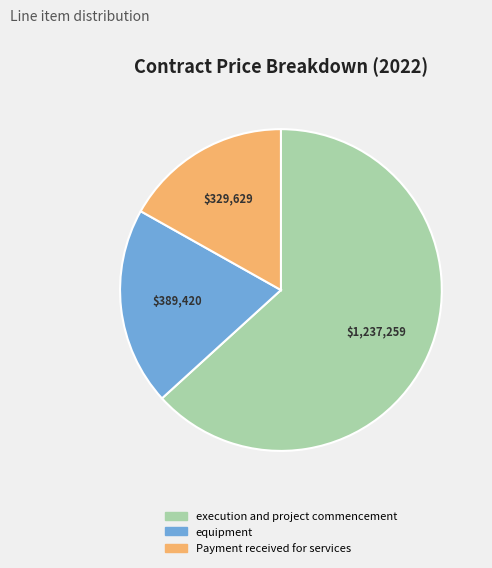

Between equipment and execution and project commencement, which is larger?

execution and project commencement